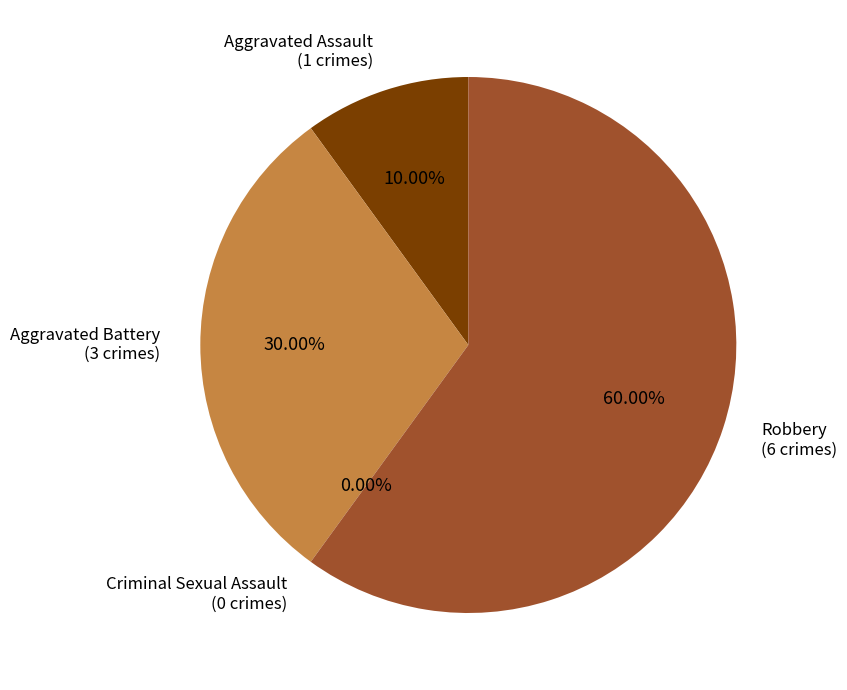

What percentage is the Aggravated Battery slice, to the nearest percent?

30%